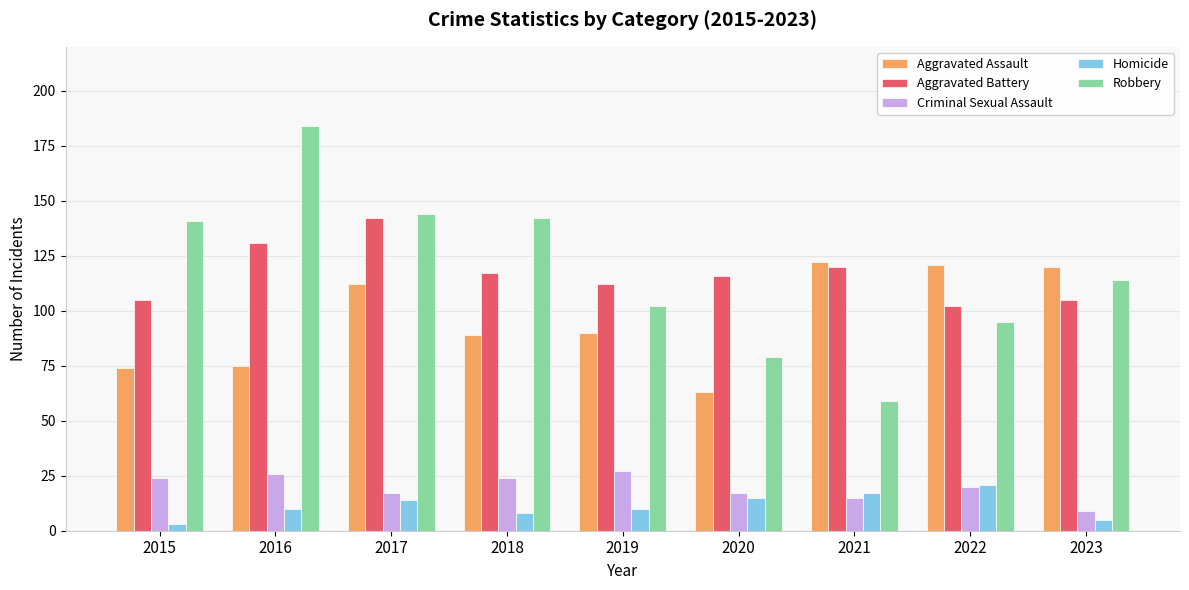

What is the sum of the Aggravated Battery values at 2023 and 2020?

221